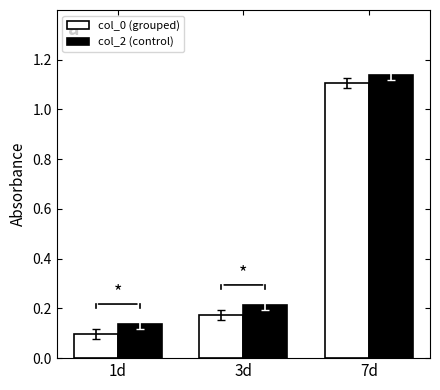

Rank the series at 3d from lowest to highest value.

col_0 (grouped), col_2 (control)